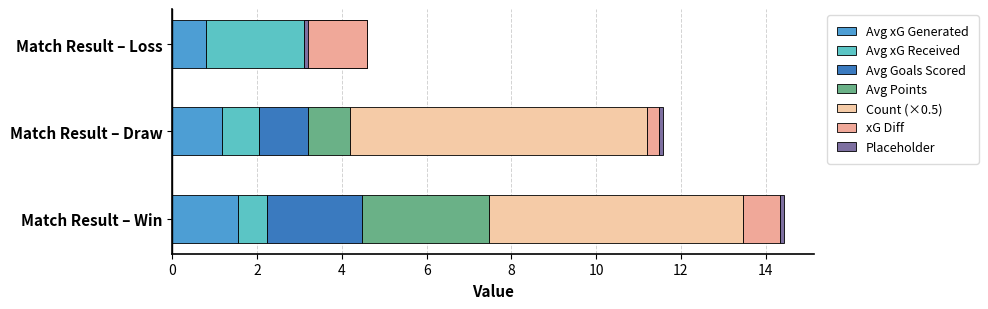

Rank the series at count from highest to lowest value.

Draw, Win, Loss